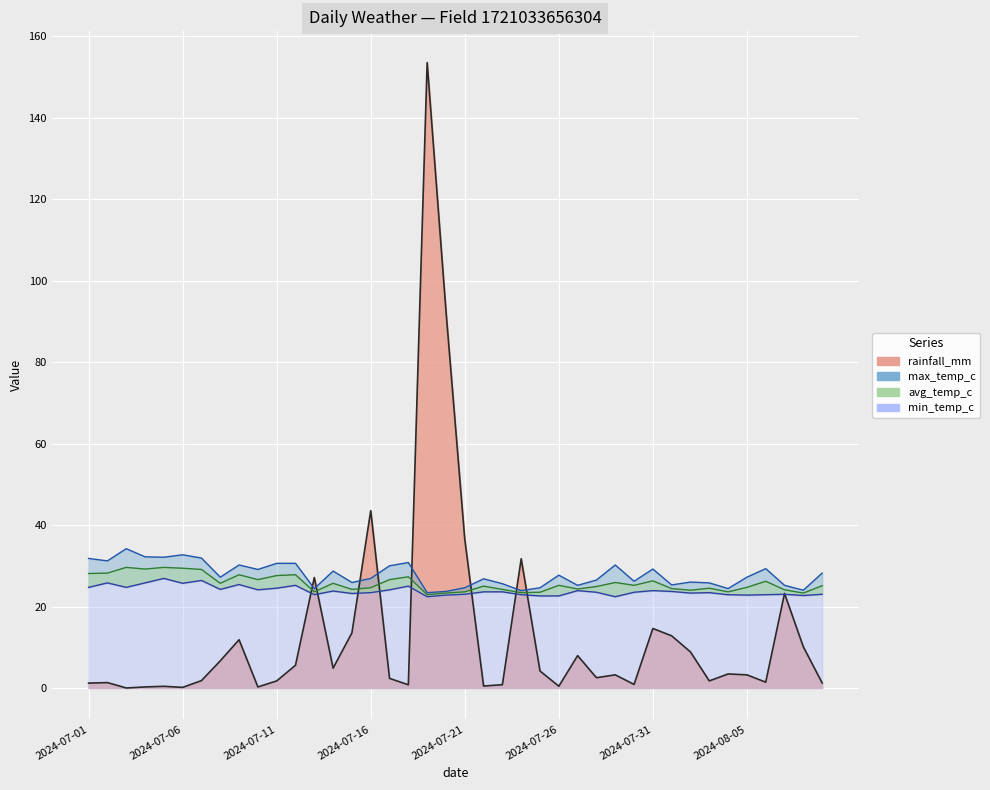

True or false: max_temp_c and min_temp_c intersect in this chart.

False